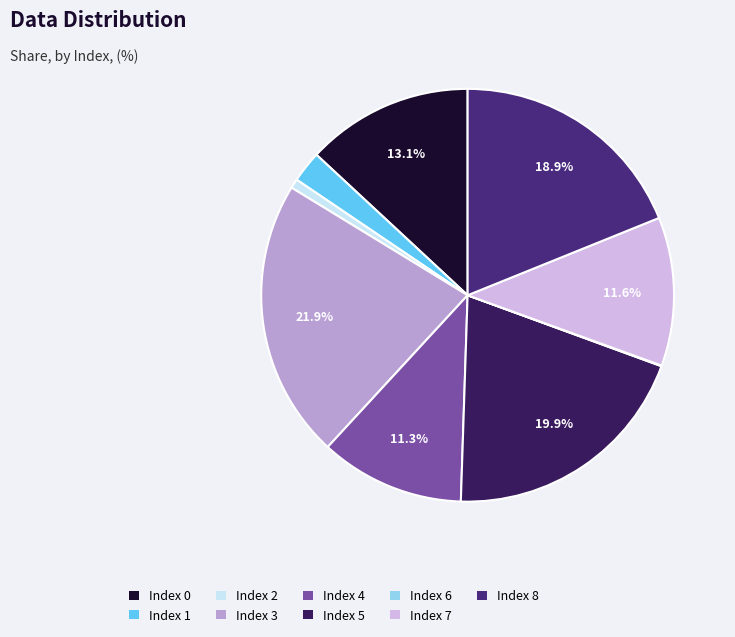

Which slice is the smallest?

6